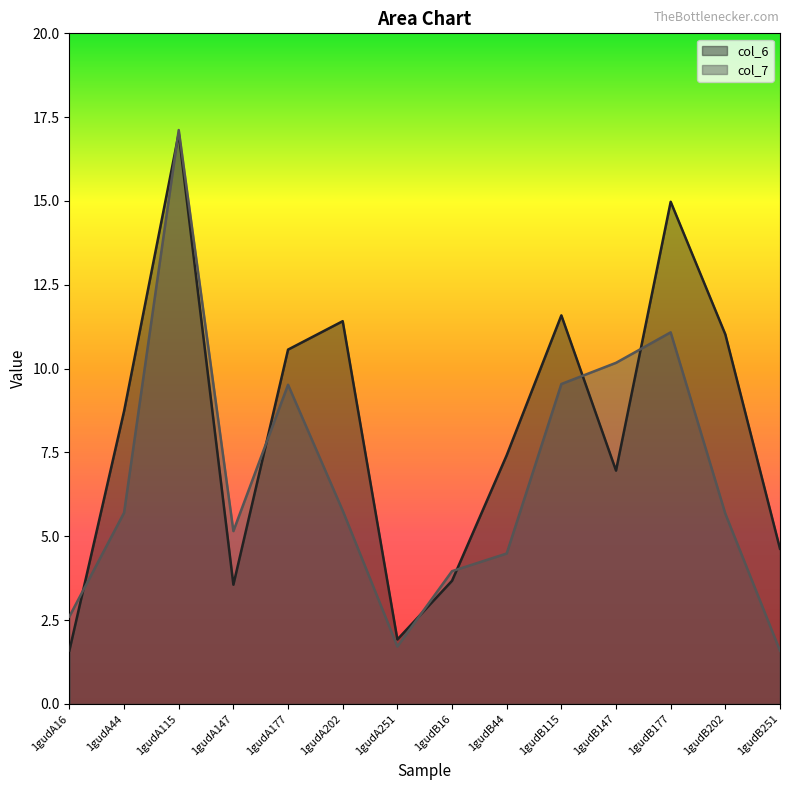

Reading left to right, extract all data points from this chart.

col_6: 1gudA16=1.6	1gudA44=8.7	1gudA115=17.0	1gudA147=3.6	1gudA177=10.6	1gudA202=11.4	1gudA251=1.9	1gudB16=3.7	1gudB44=7.4	1gudB115=11.6	1gudB147=7.0	1gudB177=15.0	1gudB202=11.0	1gudB251=4.6
col_7: 1gudA16=2.6	1gudA44=5.7	1gudA115=17.1	1gudA147=5.2	1gudA177=9.5	1gudA202=5.8	1gudA251=1.7	1gudB16=4.0	1gudB44=4.5	1gudB115=9.5	1gudB147=10.2	1gudB177=11.1	1gudB202=5.7	1gudB251=1.6